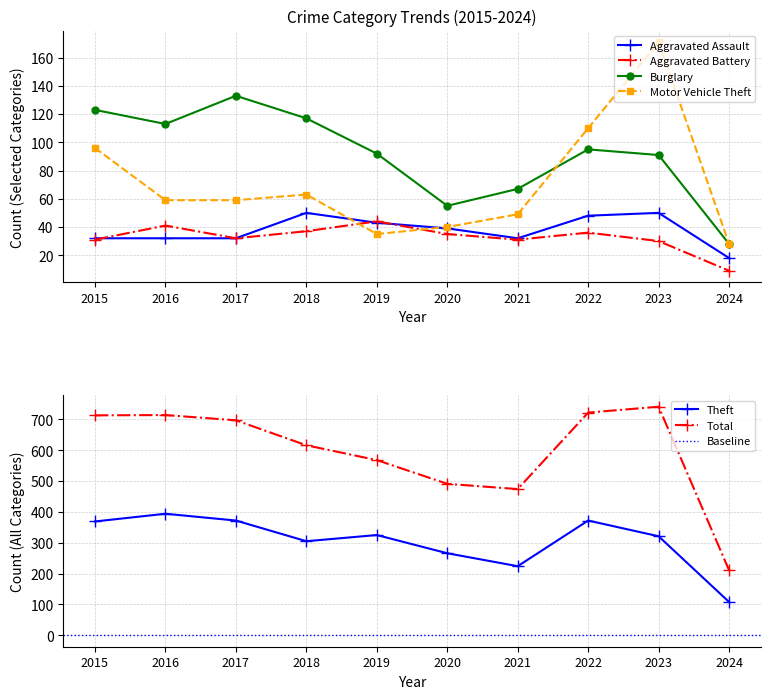

Between 2018 and 2016, which is larger?

2018